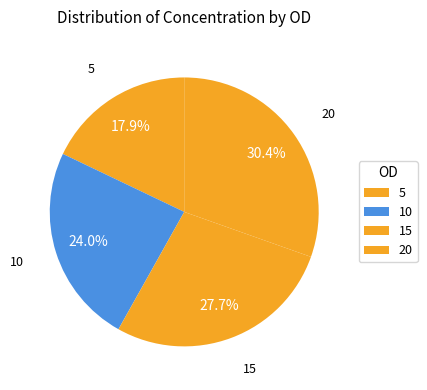

How many slices are in this pie chart?

4